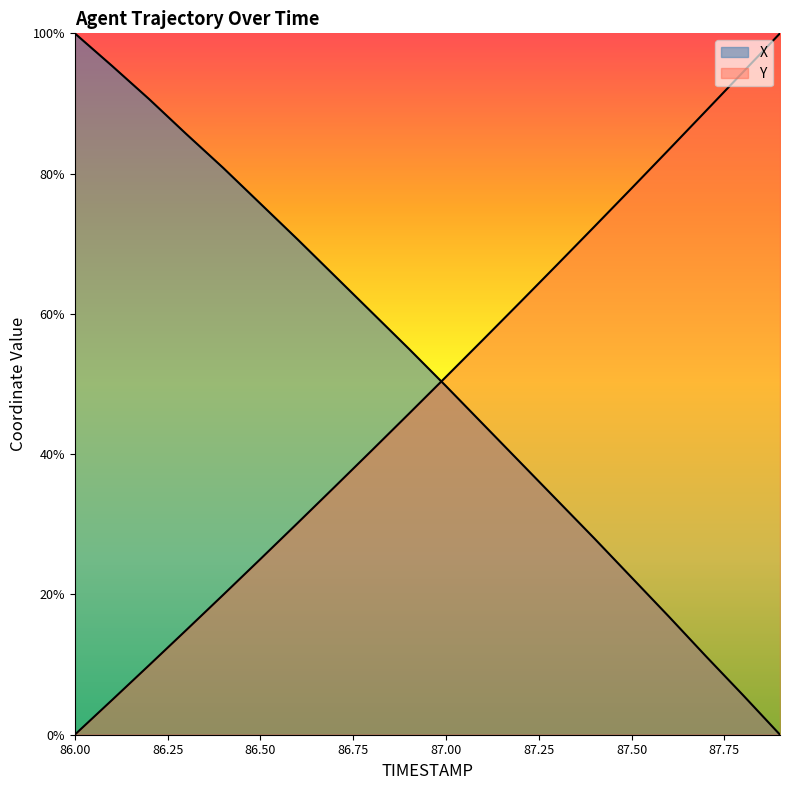

What is the difference between the second highest and second lowest values in the Y series?

89.5